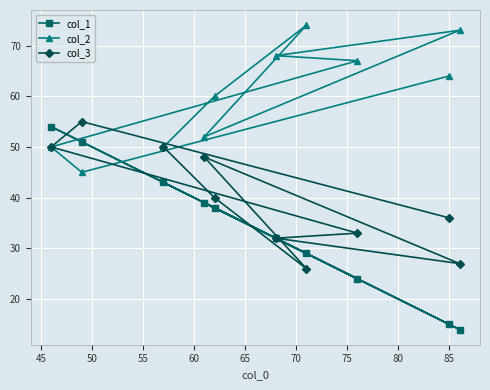

Which series has the widest spread of values?

col_1